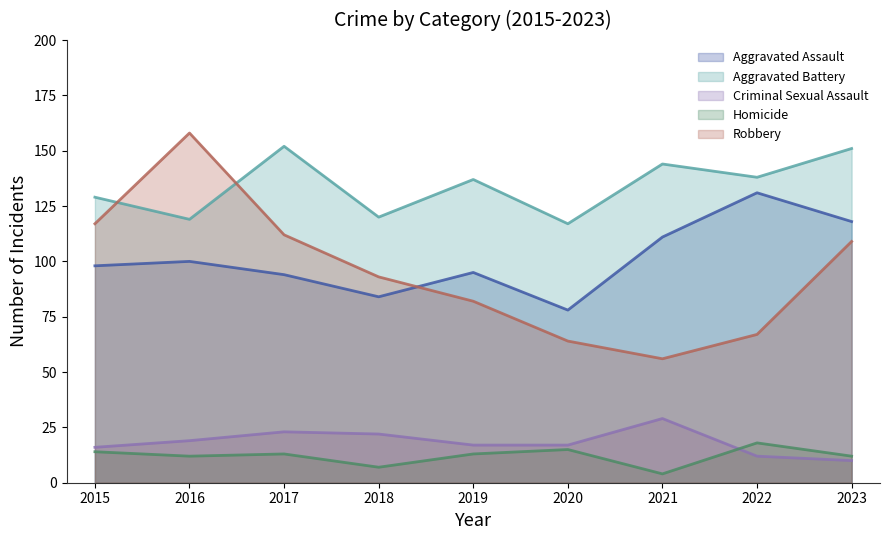

At how many categories does at least one series exceed 105?

9